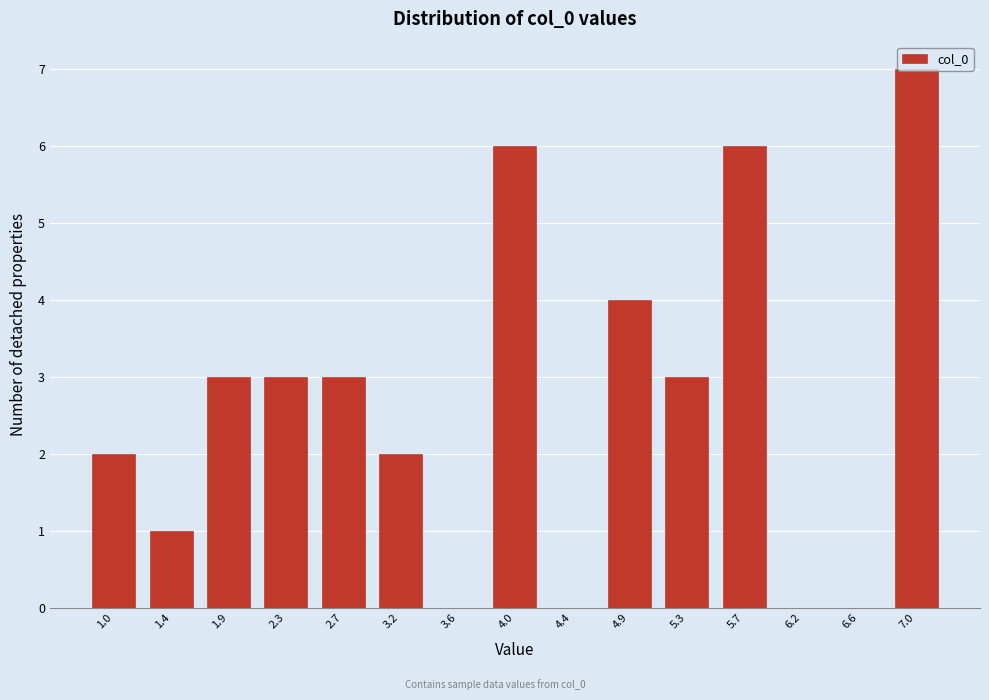

True or false: the data shows 4 at 4.9.

True